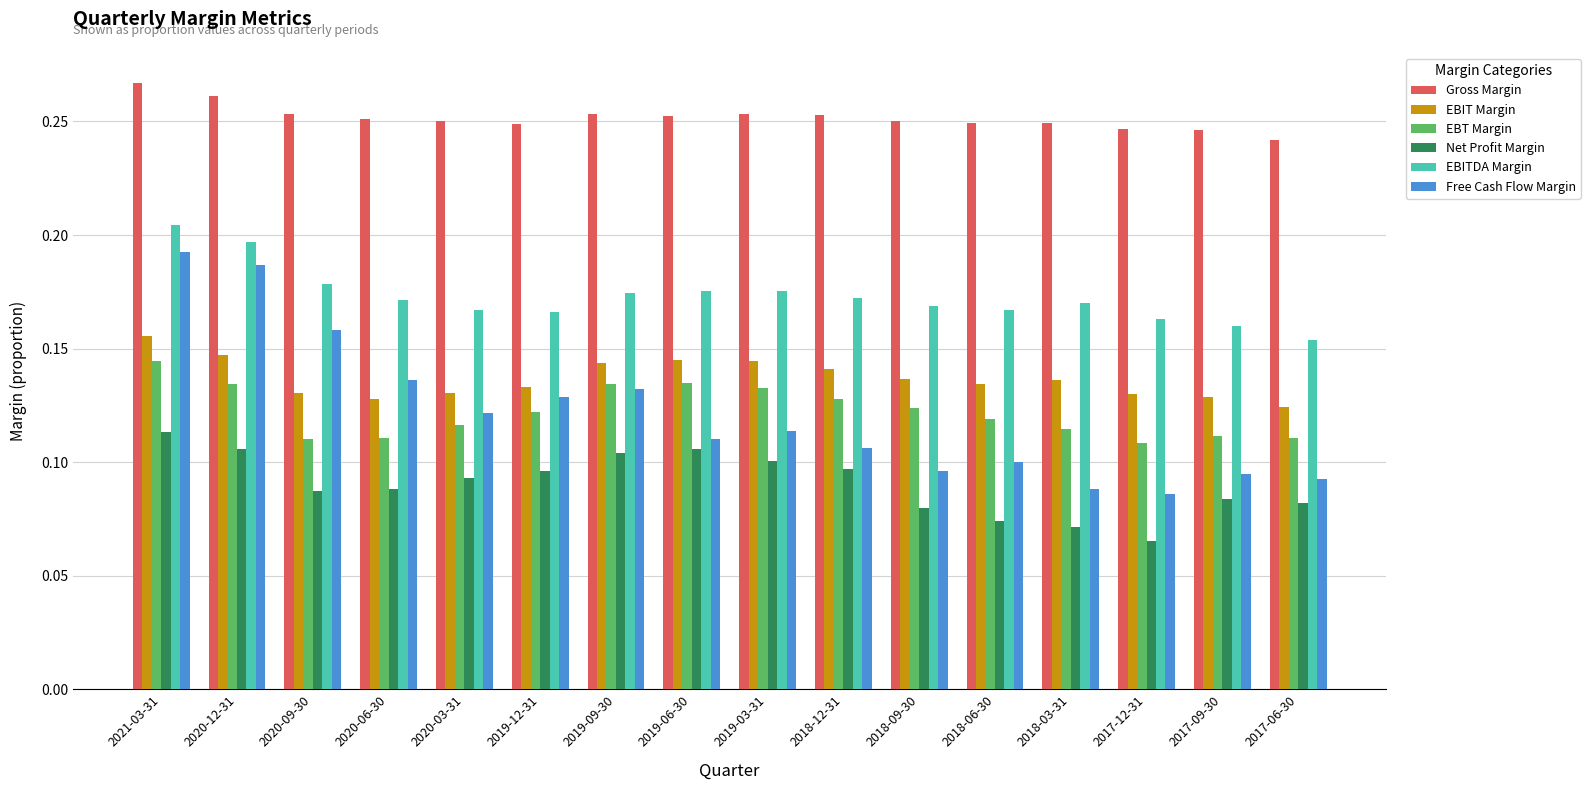

At which label is Gross Margin closest to 0?

2017-06-30